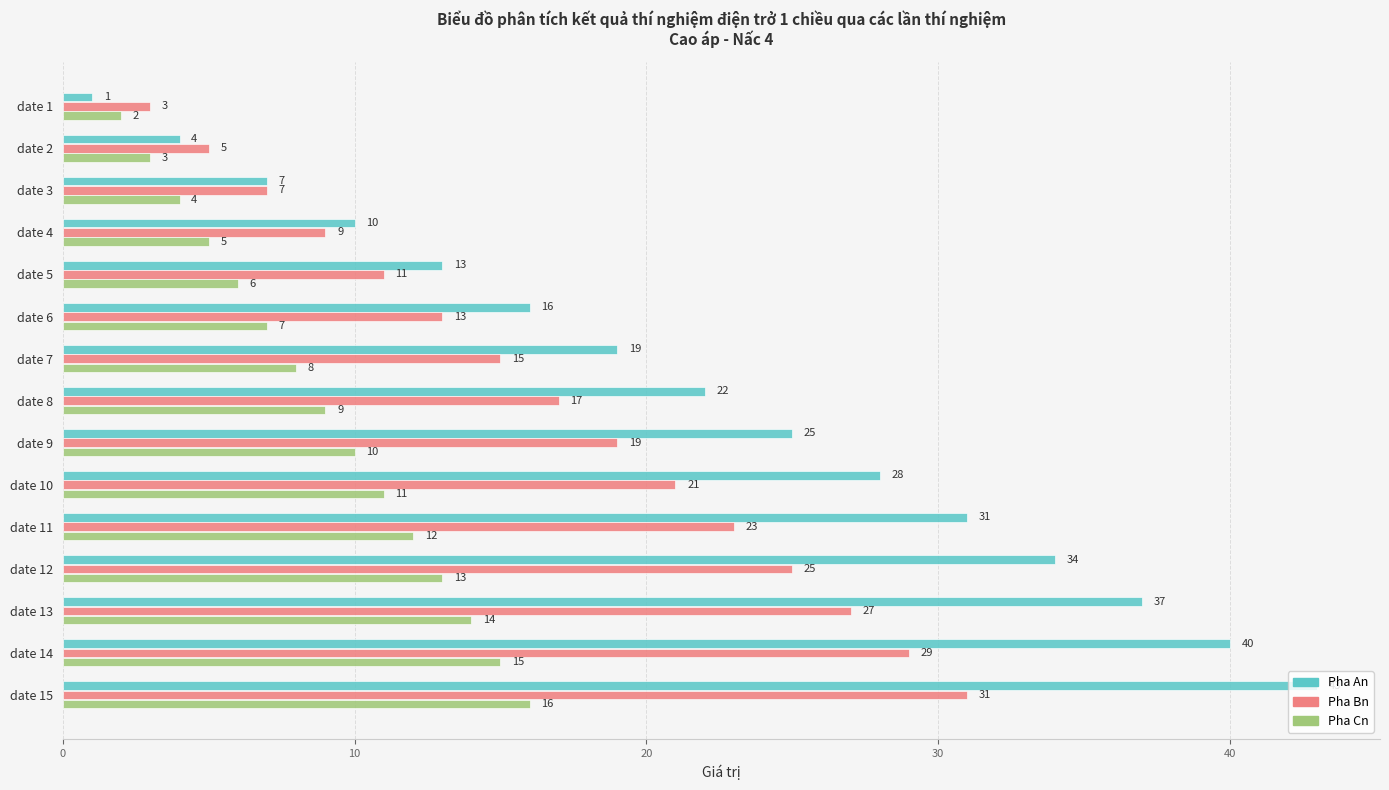

List the series in order of their overall mean, lowest first.

Pha Cn, Pha Bn, Pha An